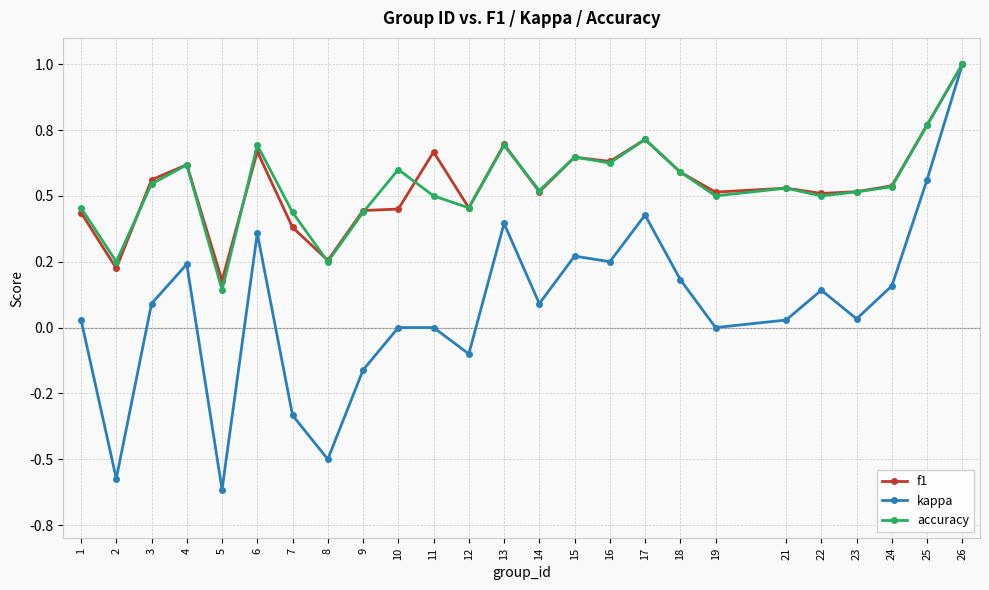

What are all the series names shown in the legend?

f1, kappa, accuracy